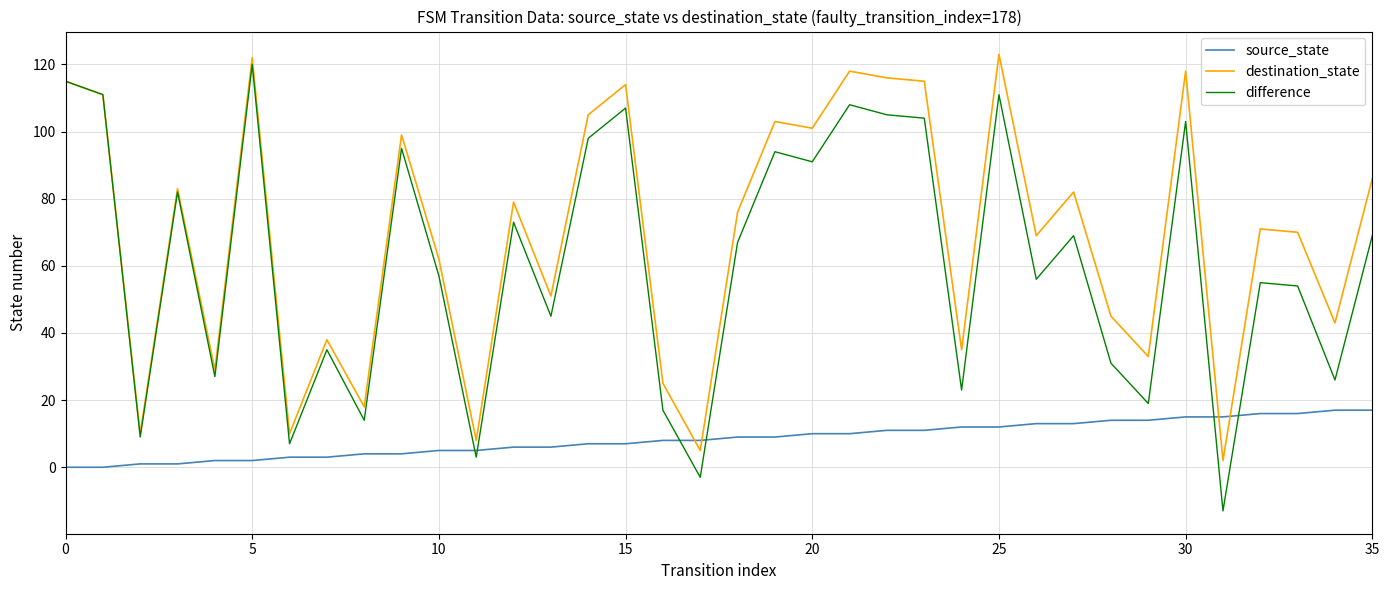

After their last crossing, which series has the higher values: destination_state or source_state?

destination_state